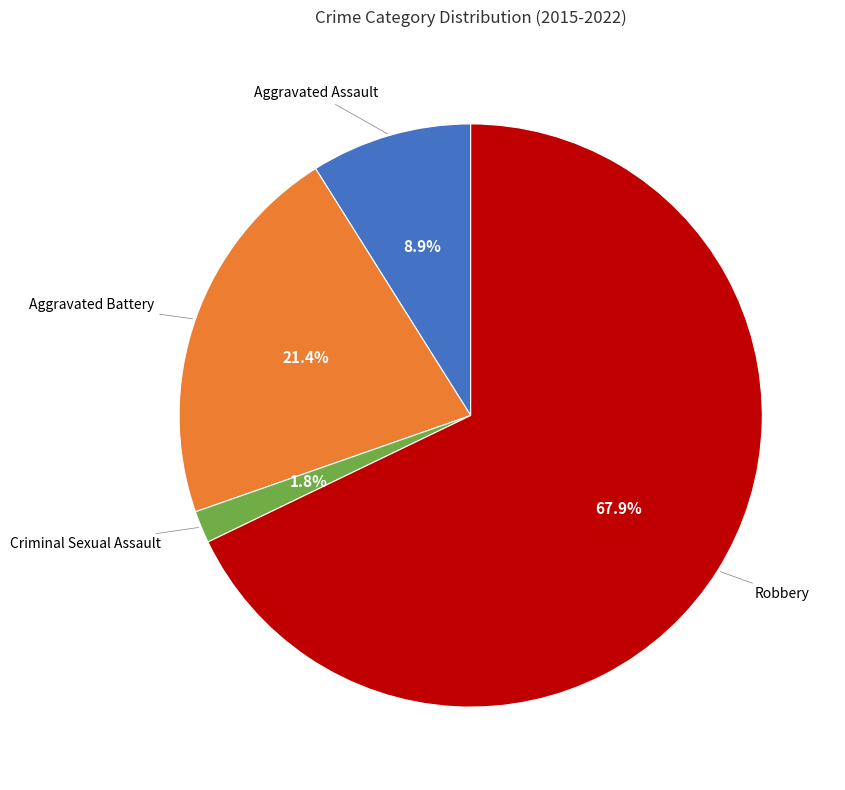

Is there any slice that represents more than half of the pie?

Yes